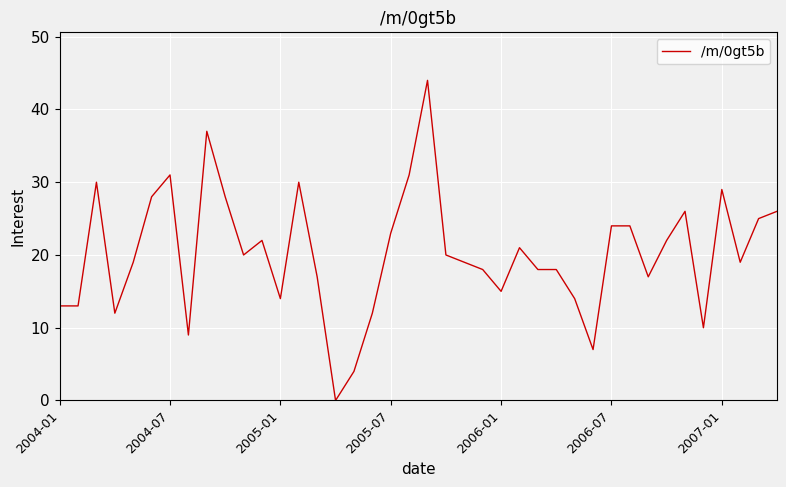

What is the difference between the maximum and minimum values?

44